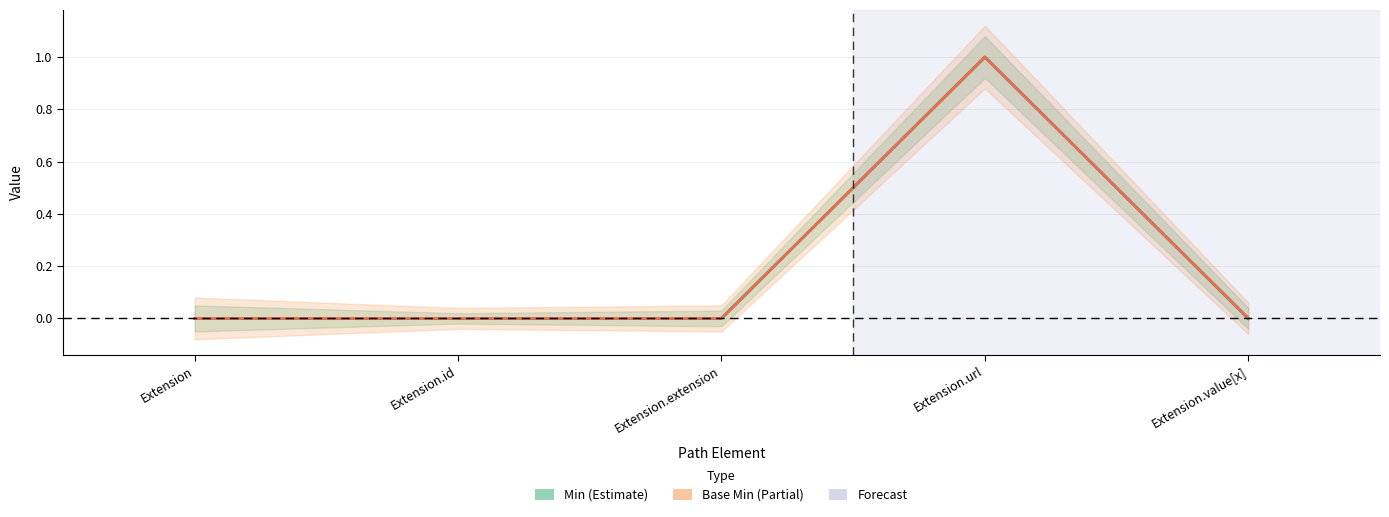

What position from the right is Extension?

5